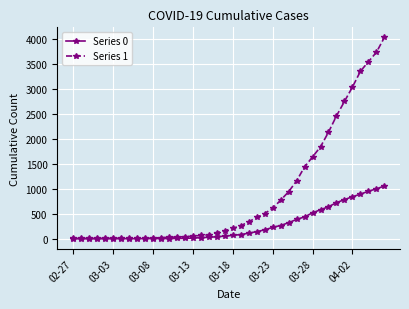

What is the maximum value shown in the chart?

4028